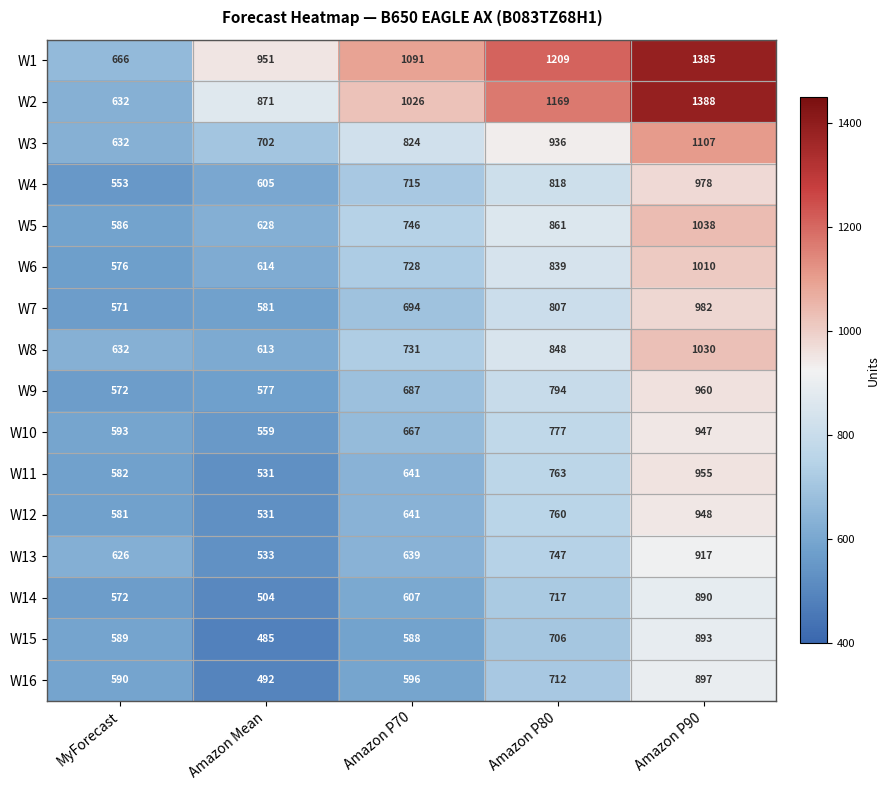

The W7 series shows 571 at MyForecast. True or false?

True